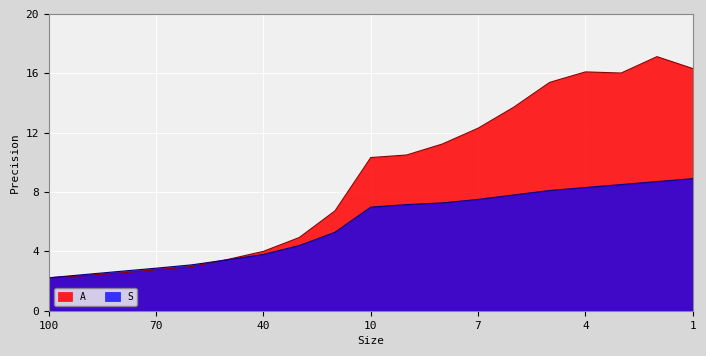

What is the maximum value shown in the chart?

17.1